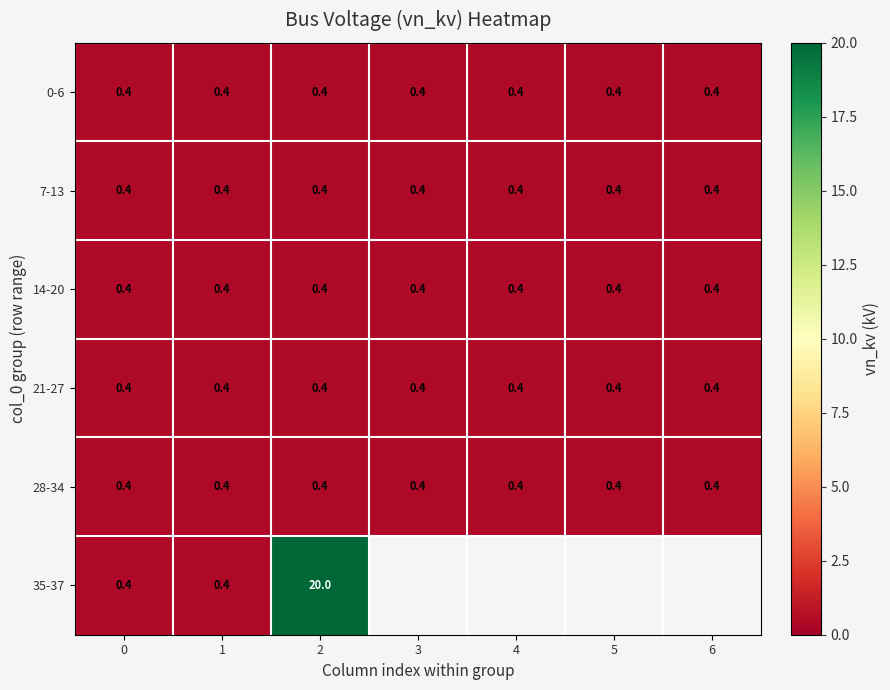

The value of 21-27 at 5 is 0.1. True or false?

False